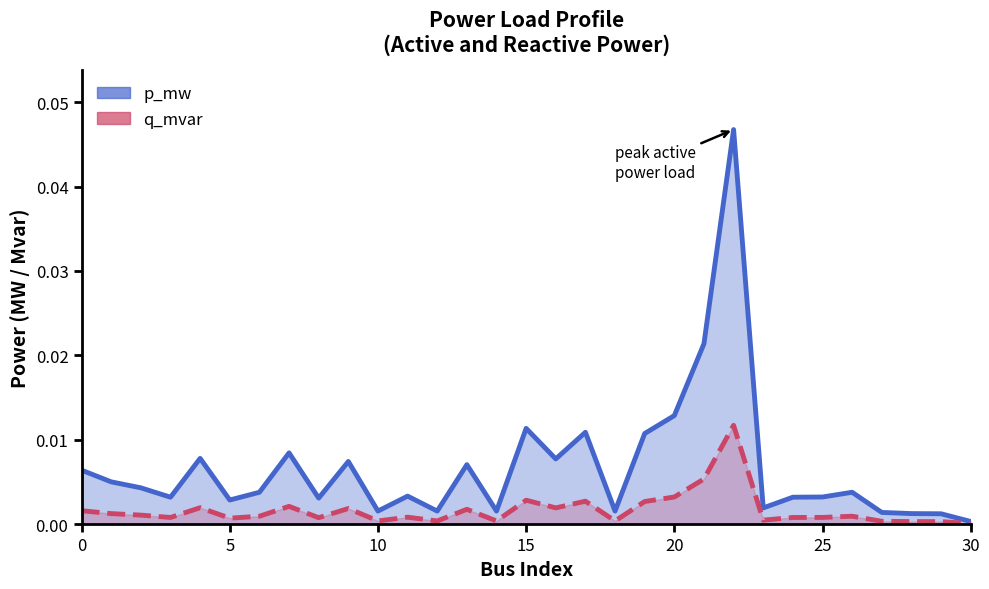

At which category does q_mvar reach its first local valley?

3